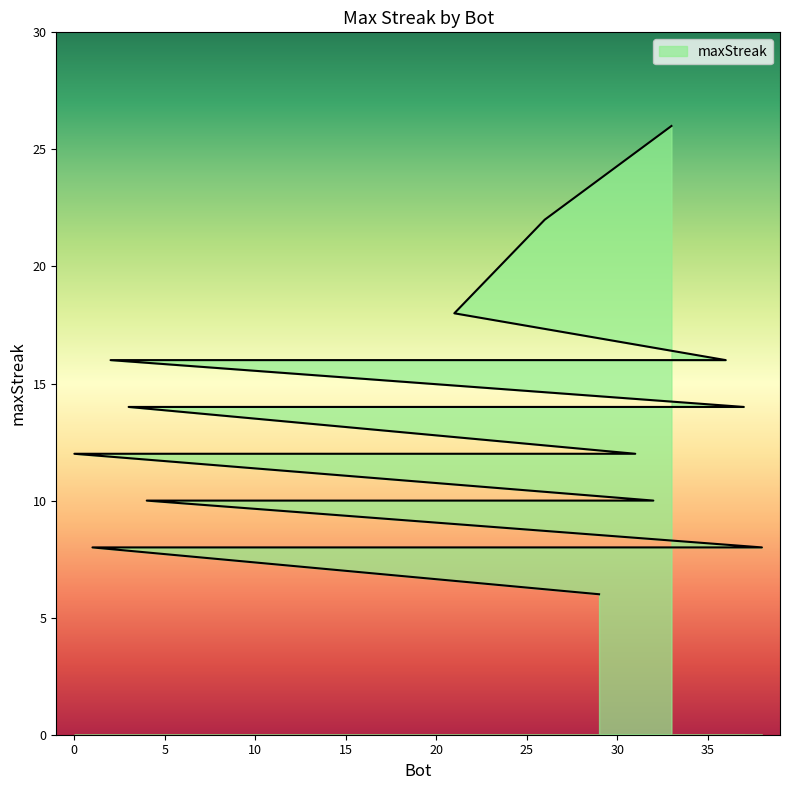

Rank the categories by value from highest to lowest.

33, 26, 21, 36, 34, 15, 10, 2, 37, 27, 24, 23, 13, 12, 5, 3, 31, 18, 17, 9, 0, 32, 11, 7, 6, 4, 38, 35, 30, 28, 25, 22, 20, 19, 16, 14, 8, 1, 29